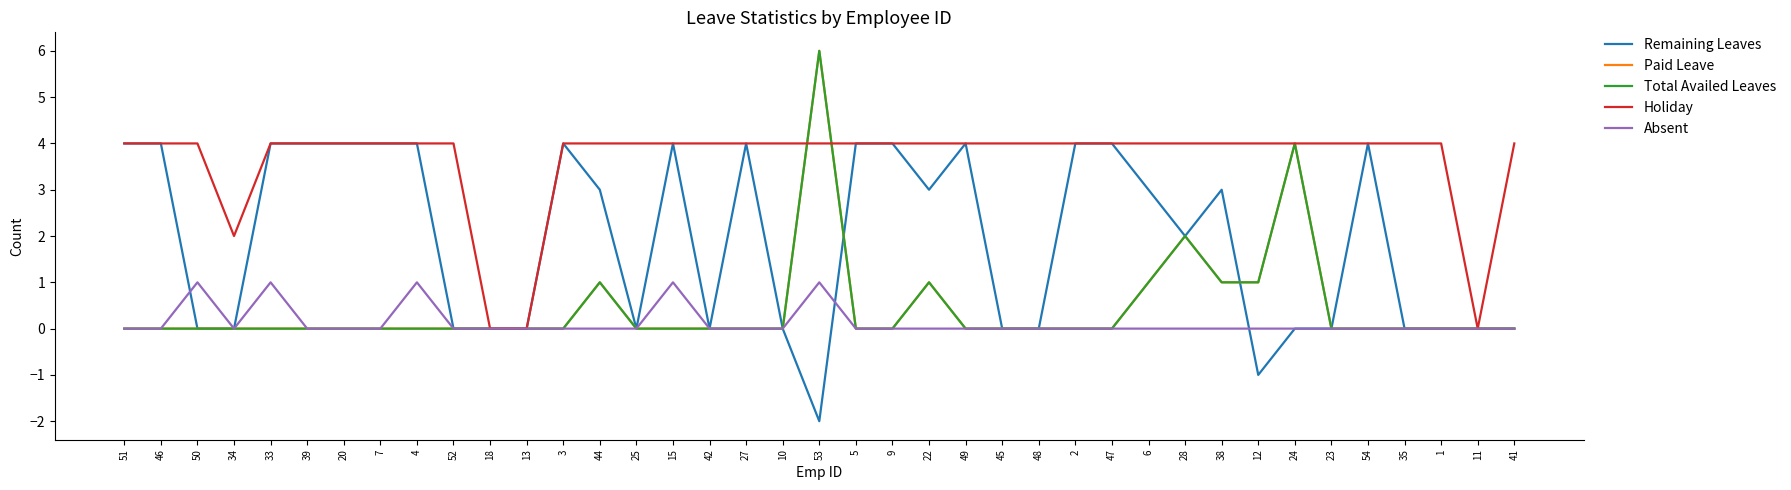

List the labels in order of Total Availed Leaves value, largest first.

53, 24, 28, 44, 22, 6, 38, 12, 51, 46, 50, 34, 33, 39, 20, 7, 4, 52, 18, 13, 3, 25, 15, 42, 27, 10, 5, 9, 49, 45, 48, 2, 47, 23, 54, 35, 1, 11, 41